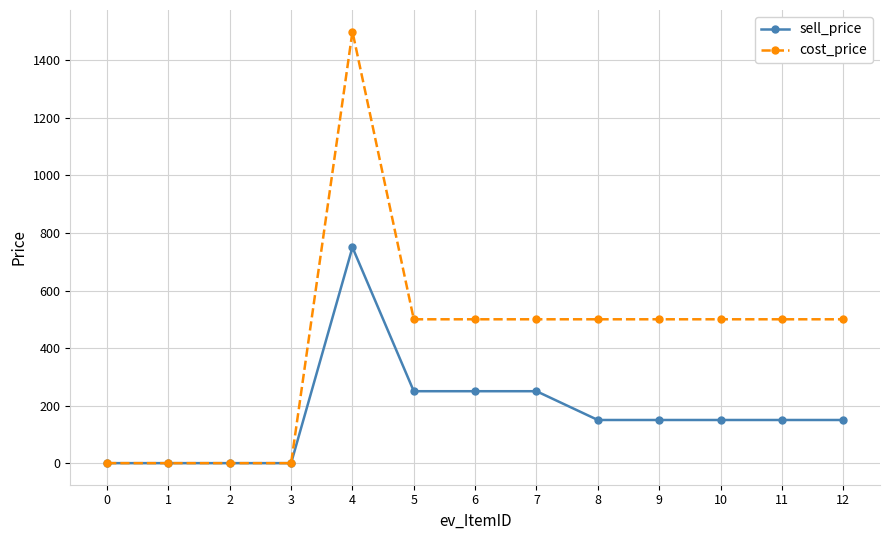

Reading left to right, list all the values displayed in this chart.

sell_price: 0	0	0	0	750	250	250	250	150	150	150	150	150
cost_price: 0	0	0	0	1500	500	500	500	500	500	500	500	500